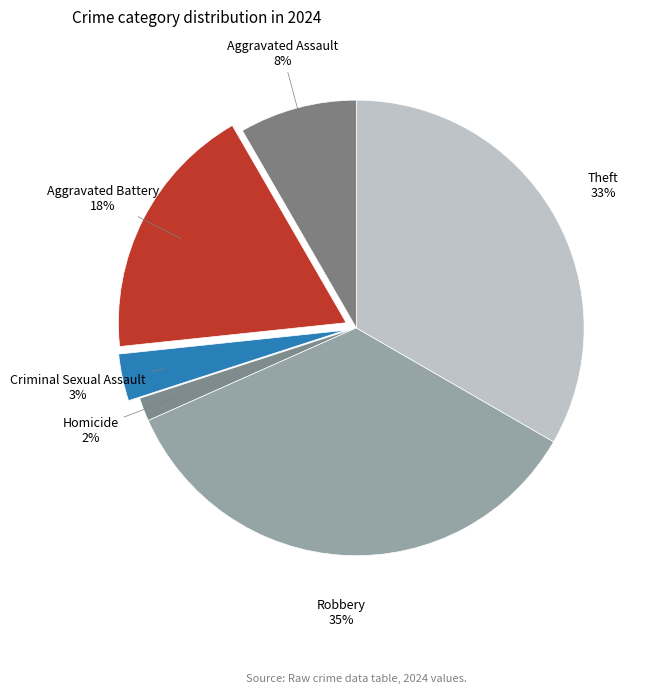

Combined, do Aggravated Battery and Theft account for over 50%?

Yes